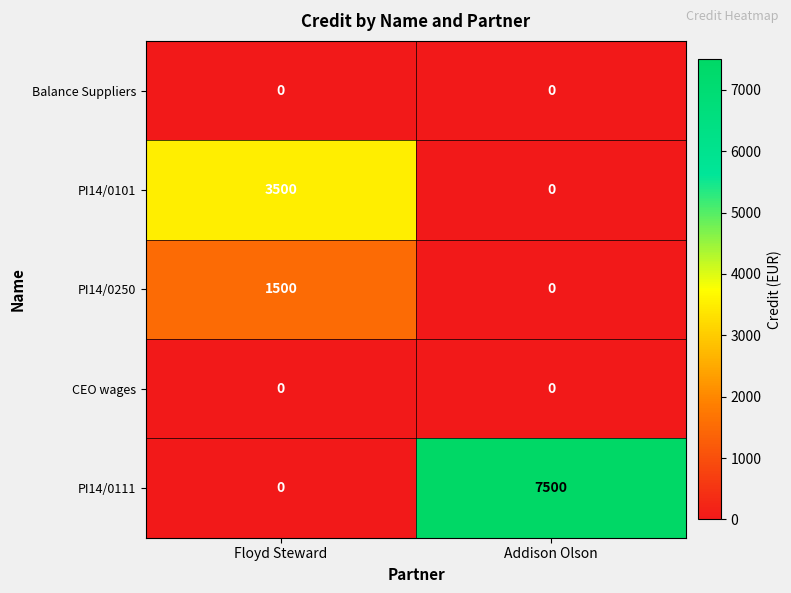

List the labels in order of PI14/0111 value, largest first.

Addison Olson, Floyd Steward